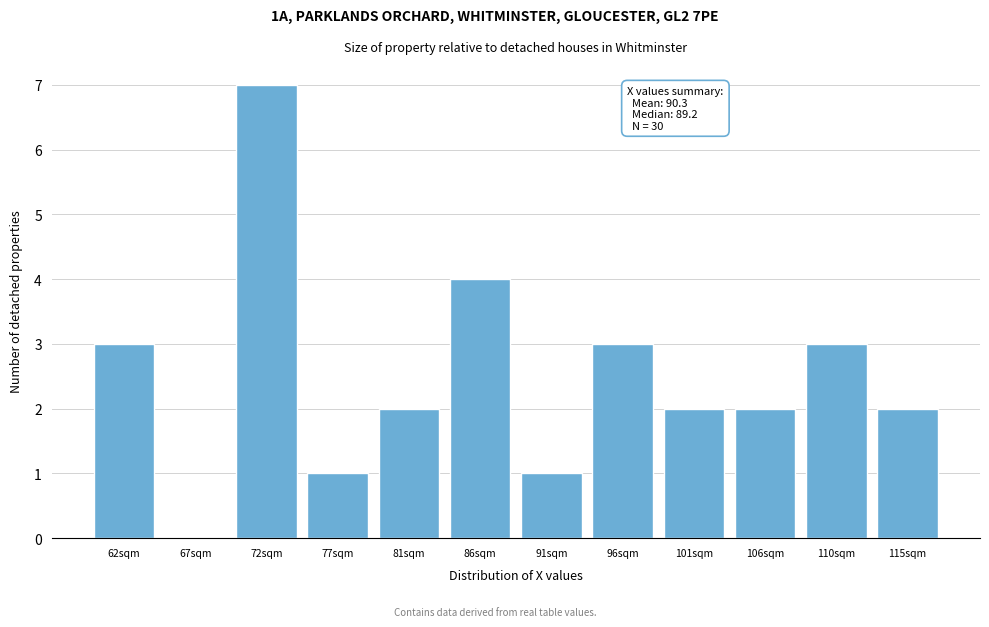

Reading left to right, transcribe all the data shown in this chart.

62sqm=3	67sqm=0	72sqm=7	77sqm=1	81sqm=2	86sqm=4	91sqm=1	96sqm=3	101sqm=2	106sqm=2	110sqm=3	115sqm=2